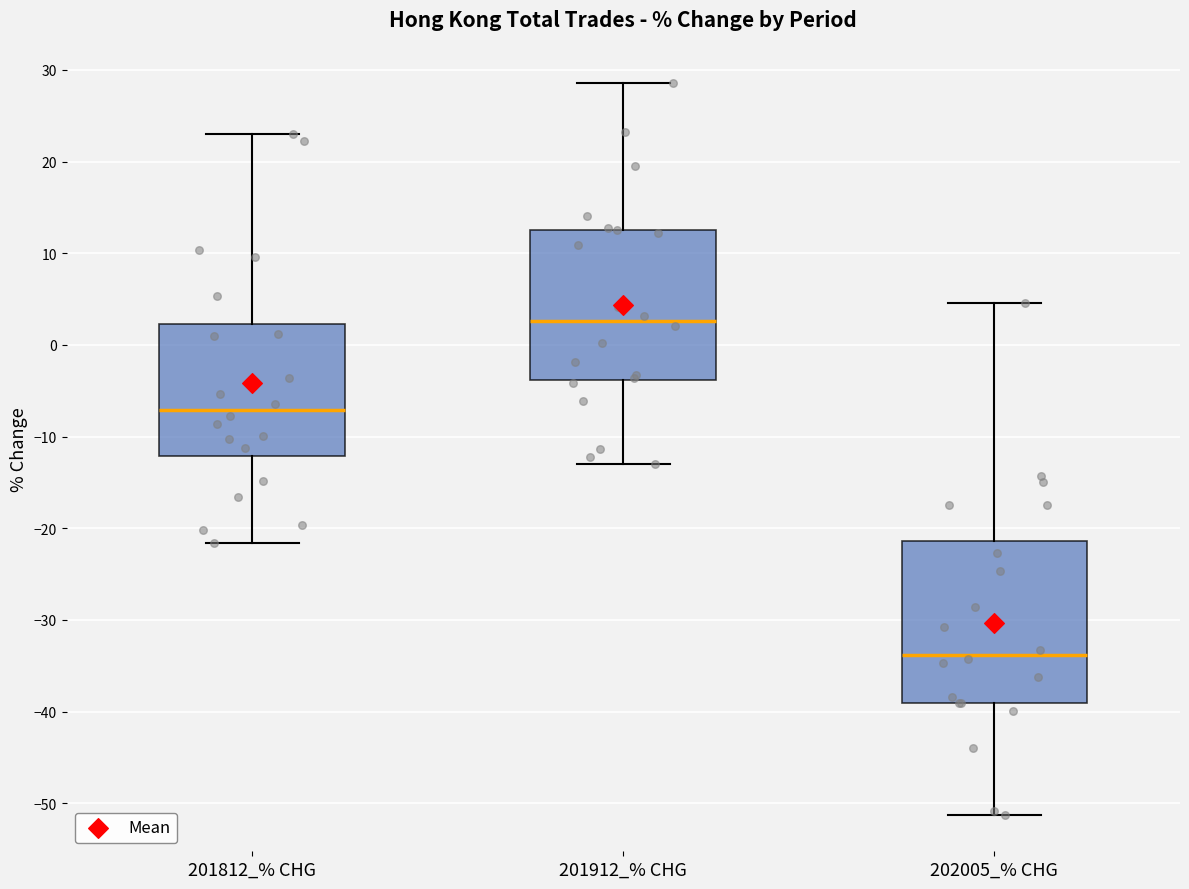

Where is the upper edge of the box for 201812_% CHG on the y-axis? The values are not printed on the chart, so give them approximately, as read against the axis.

2